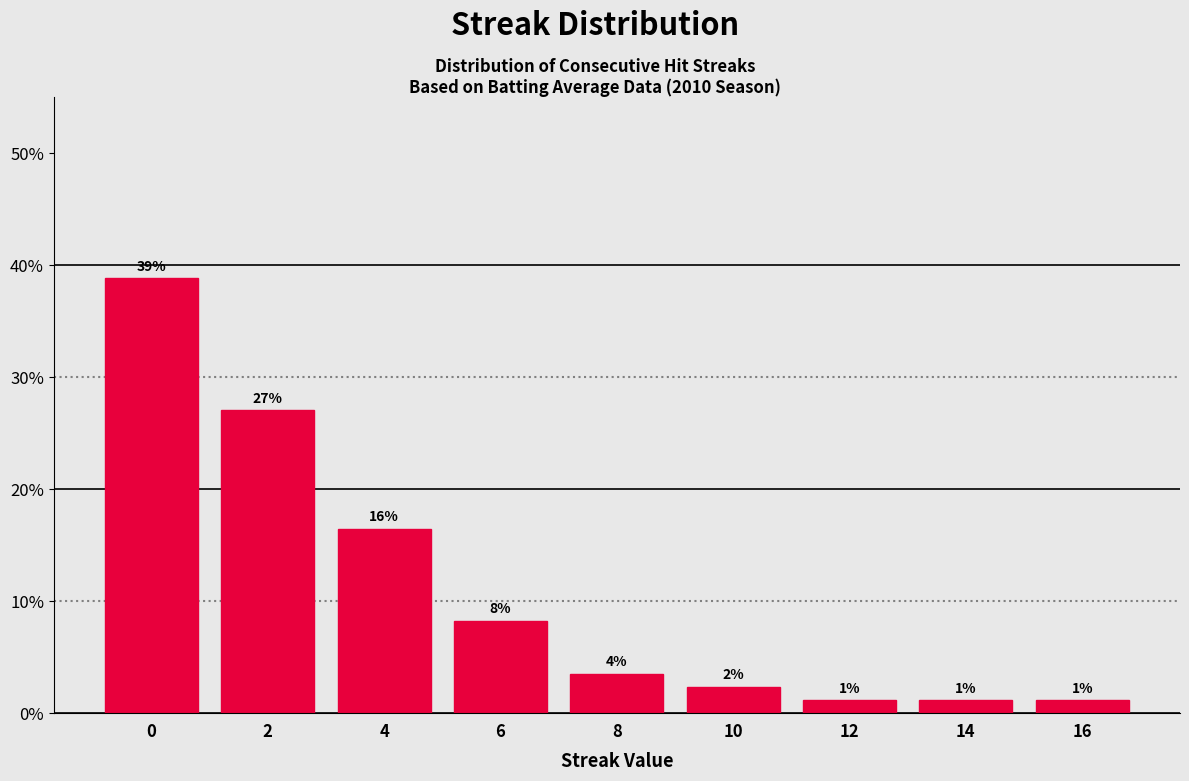

Does the chart contain any negative values?

No